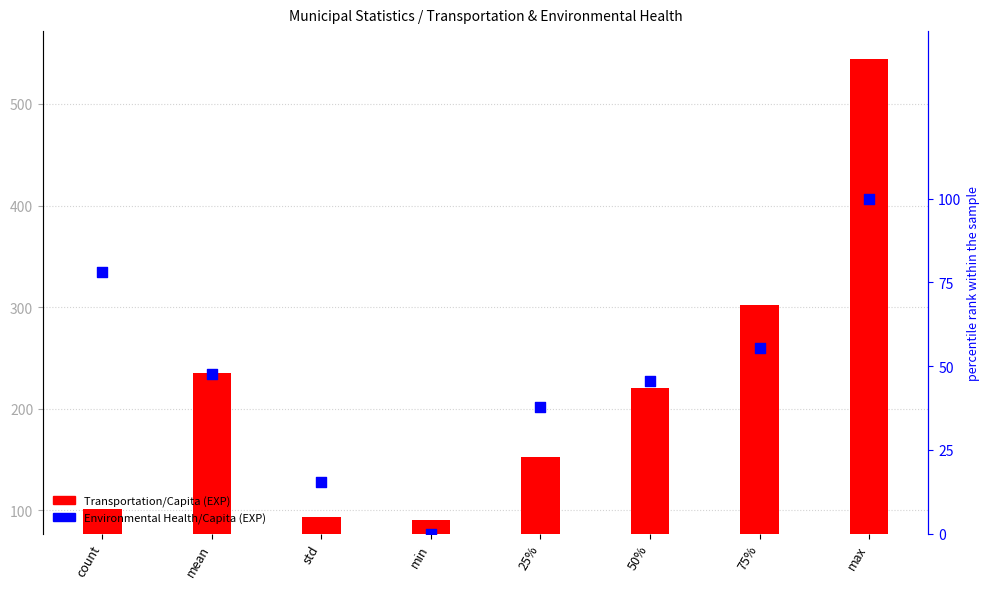

Which series contains the highest Y value?

Transportation/Capita (EXP)